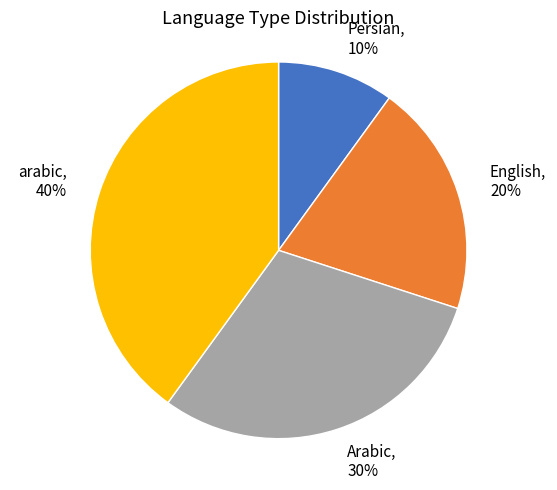

Do Persian, 10% and Arabic, 30% together represent more than half of the pie?

No